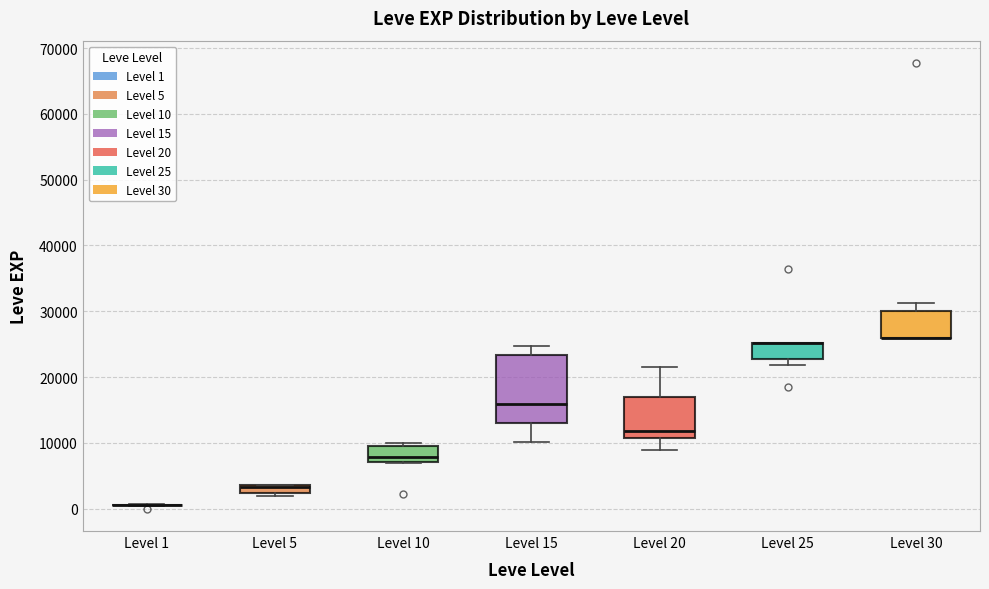

Which box is the tallest, from its lower edge to its upper edge?

Level 15